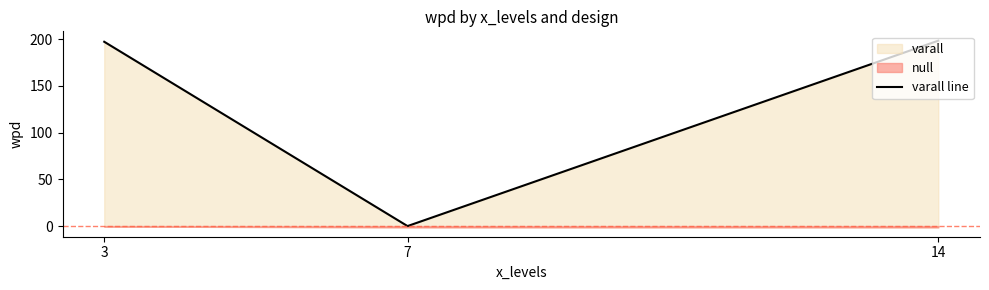

How many categories are shown in the chart?

3